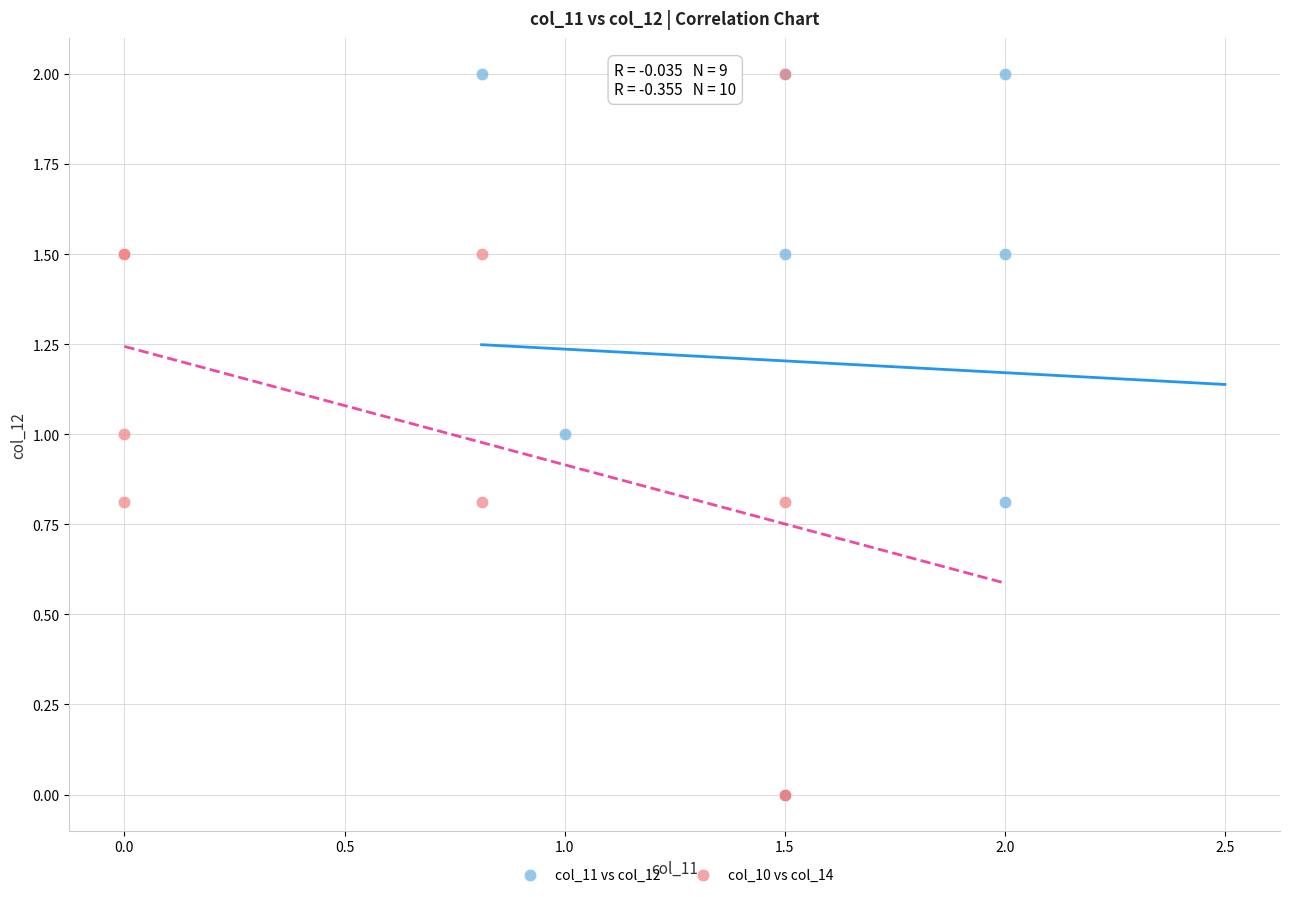

What are all the series names shown in the legend?

col_11 vs col_12, col_10 vs col_14